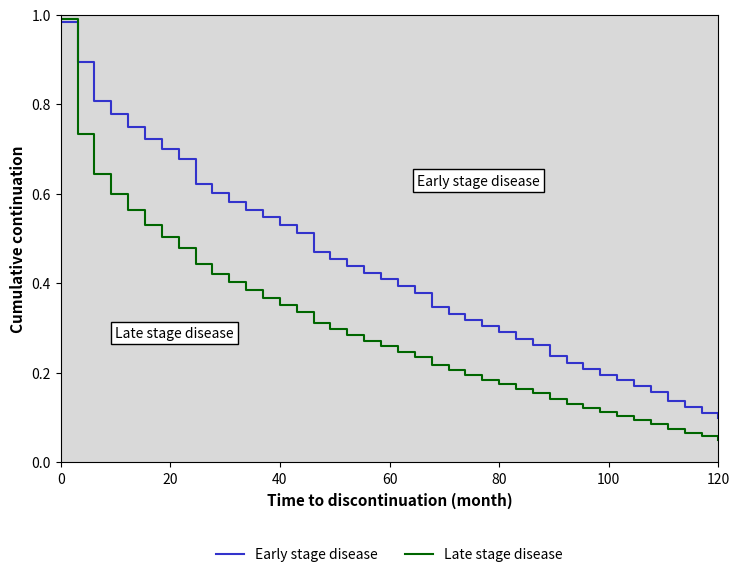

List the series in order of their overall mean, lowest first.

Late stage disease, Early stage disease